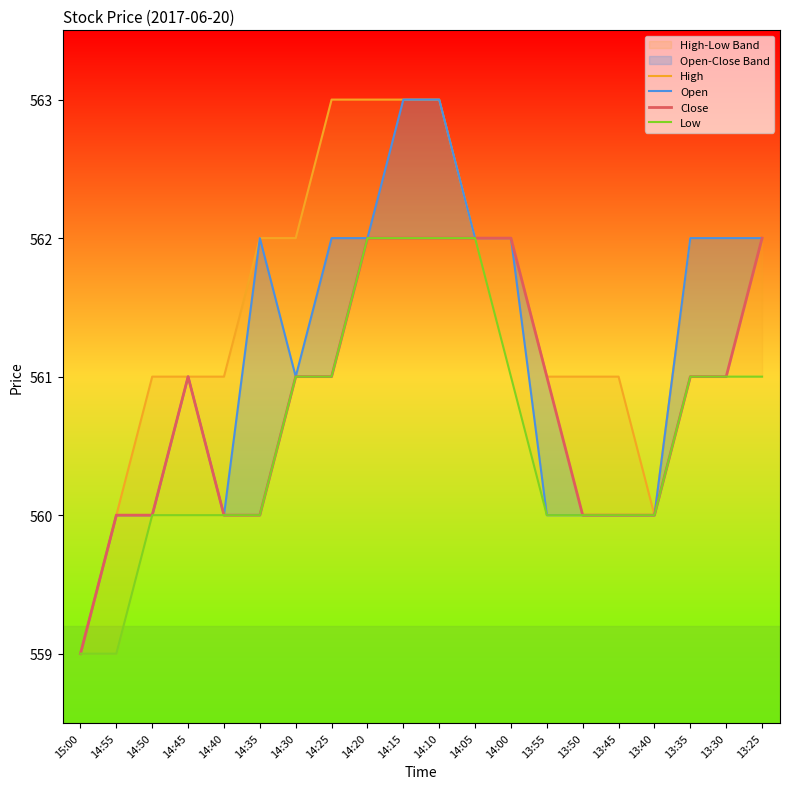

What is the total value across all series at 13:55?

2242